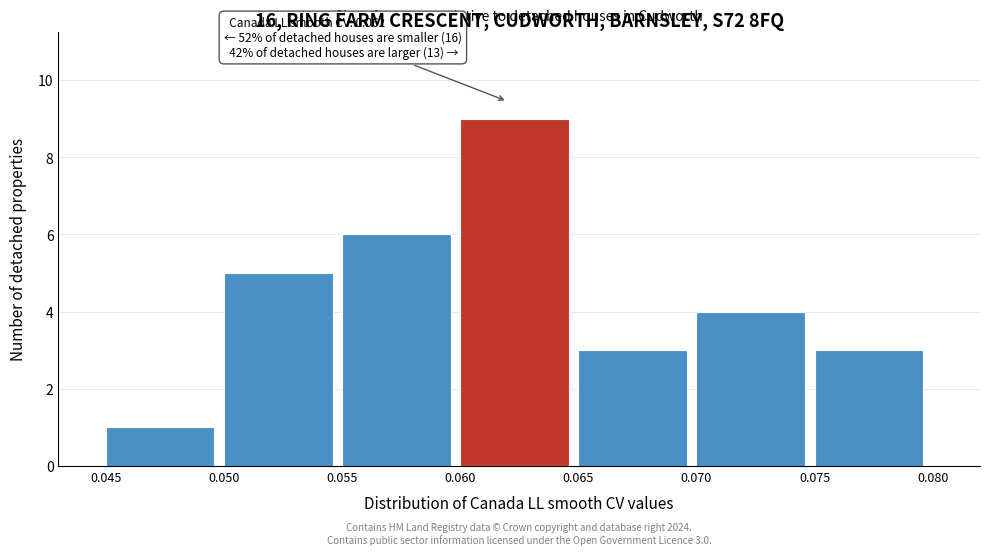

Over which range of the x-axis is the bar tallest?

0.060 to 0.065